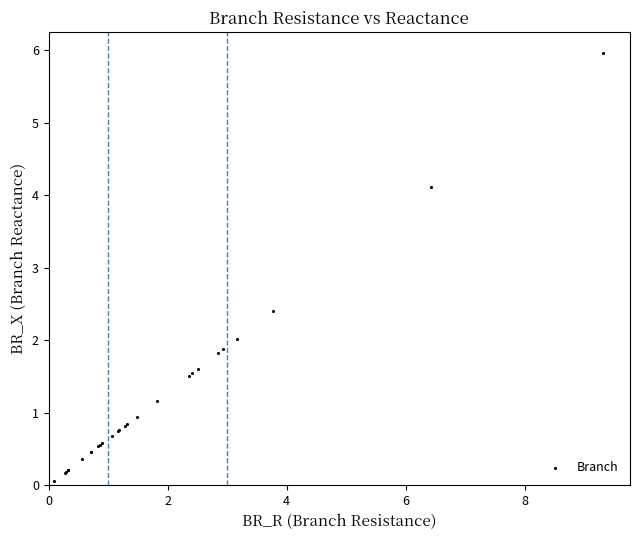

What Y value in the scatter plot is closest to 3?

2.4